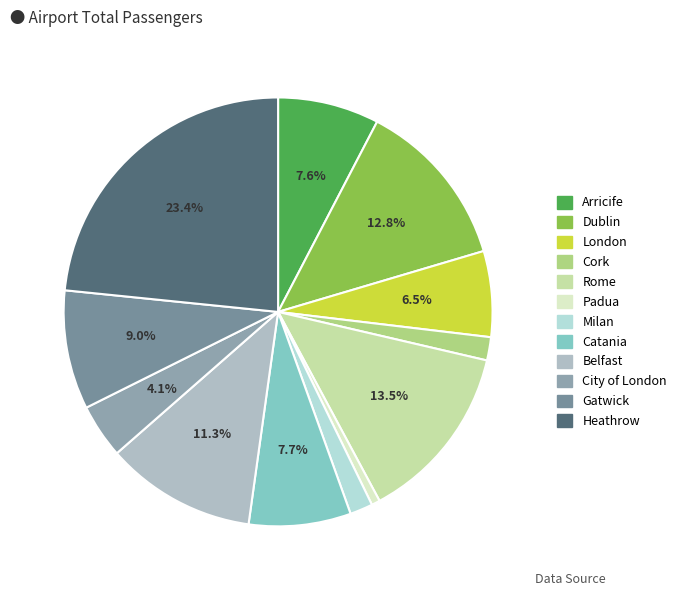

Is it true that Cork is 7% of the pie?

False